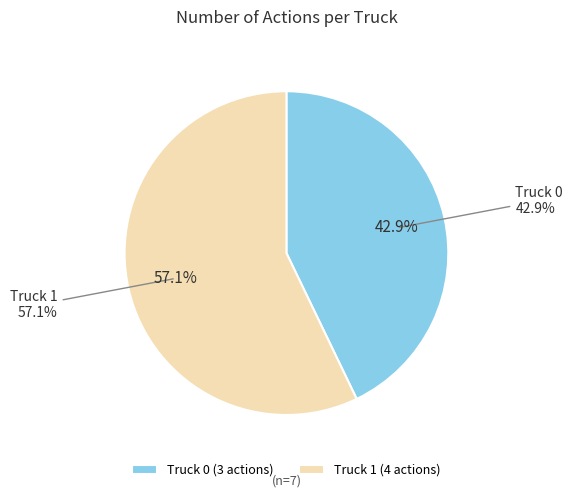

What is the change in value from Truck 0 to Truck 1?

+1